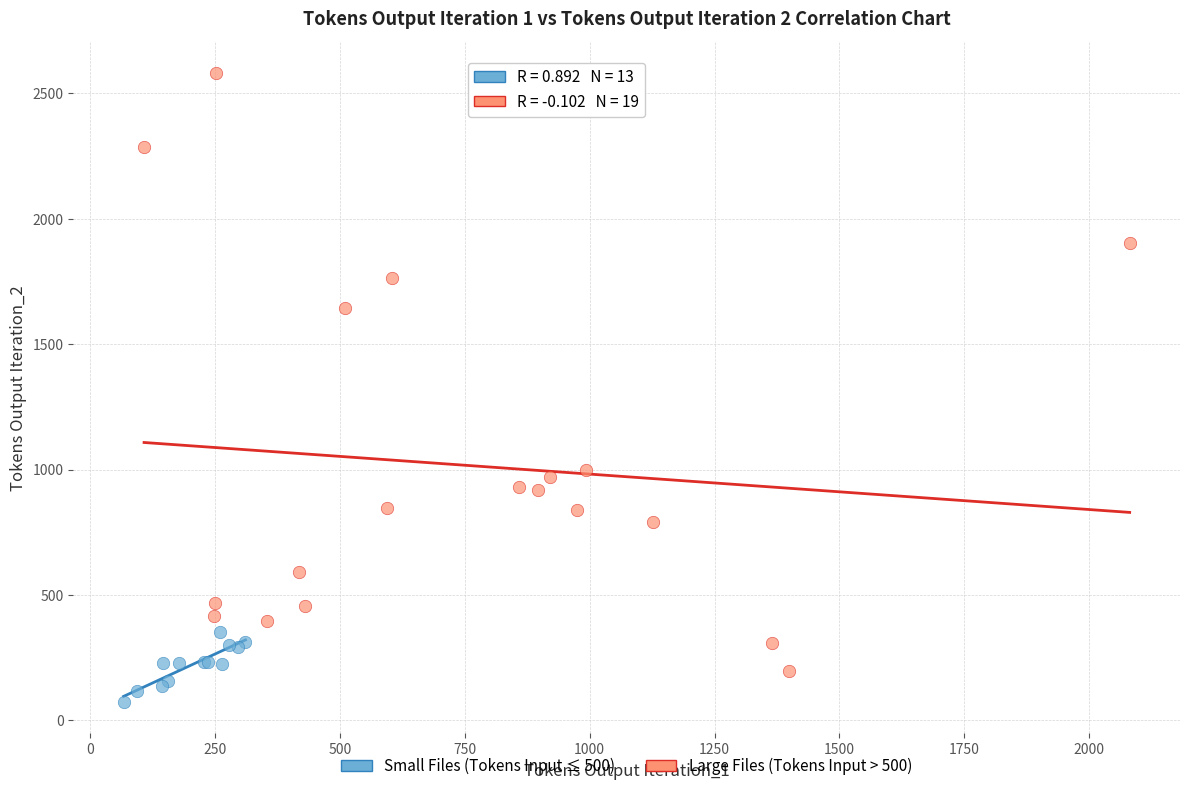

Which series contains the lowest Y value?

Small Files (Tokens Input ≤ 500)